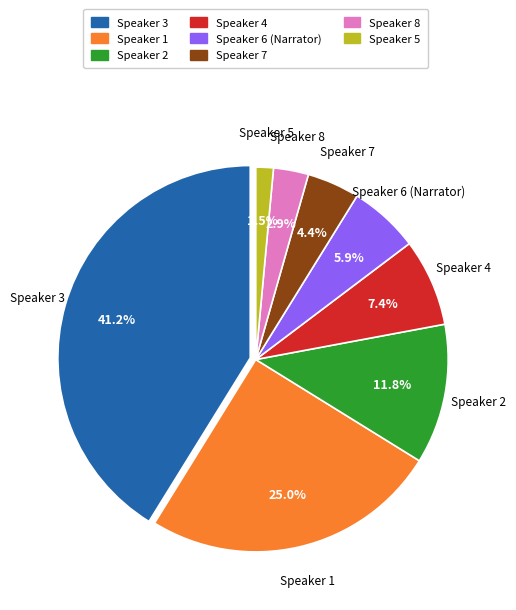

Does any single category account for the majority?

No